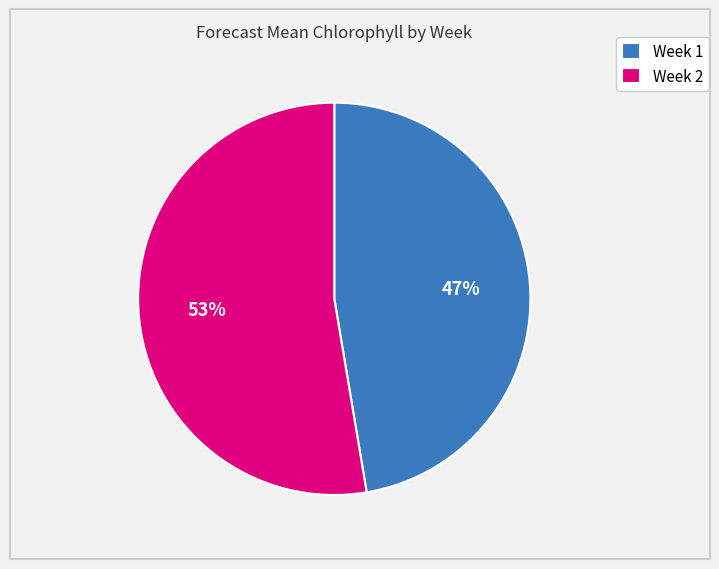

What is the majority slice?

Week 2